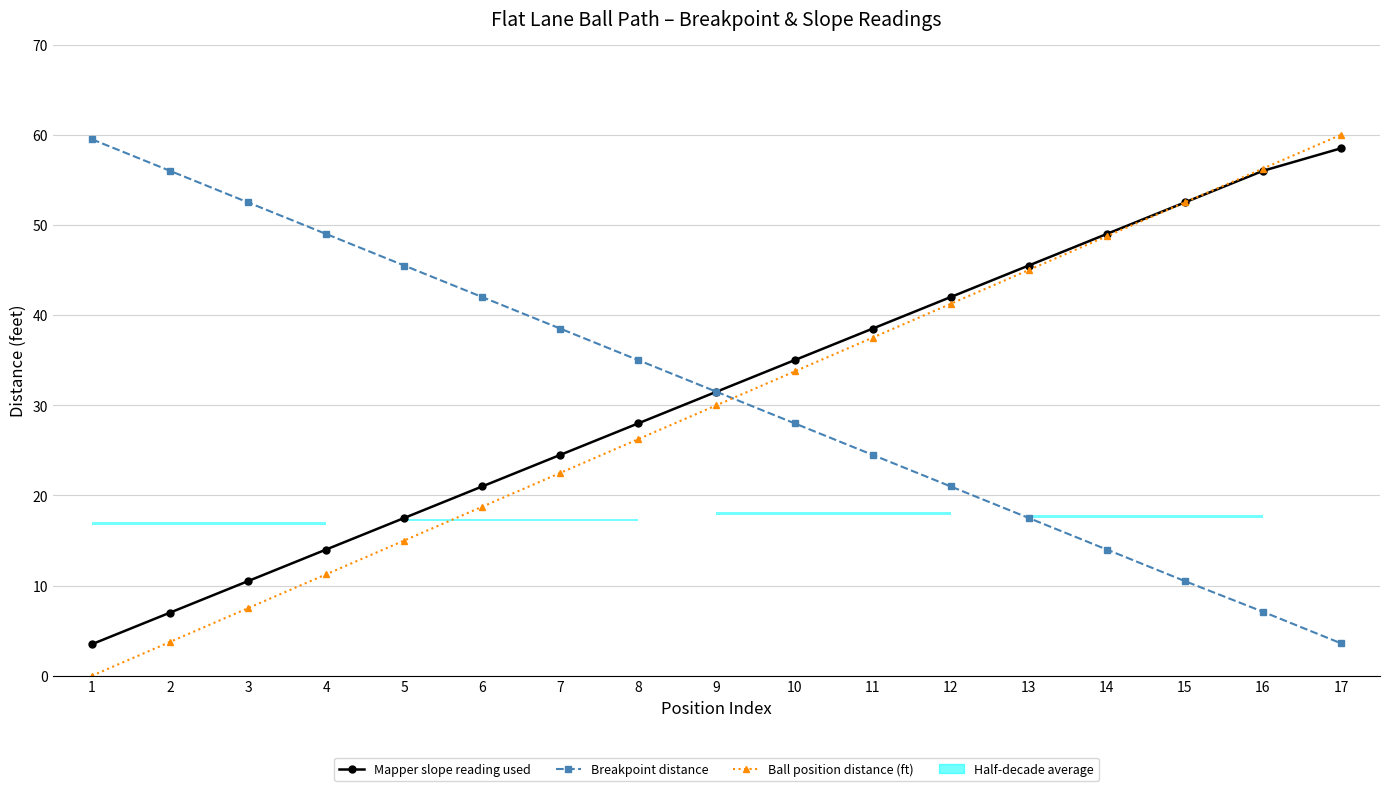

Is the value of Breakpoint distance at 16 greater than the value of Mapper slope reading used at 14?

No